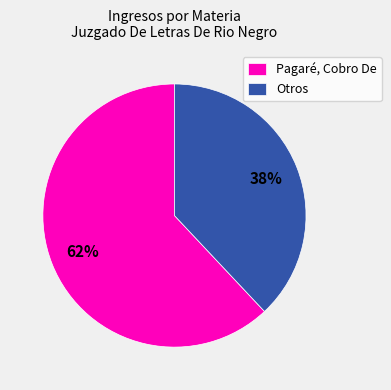

Which slice is the smallest?

Otros